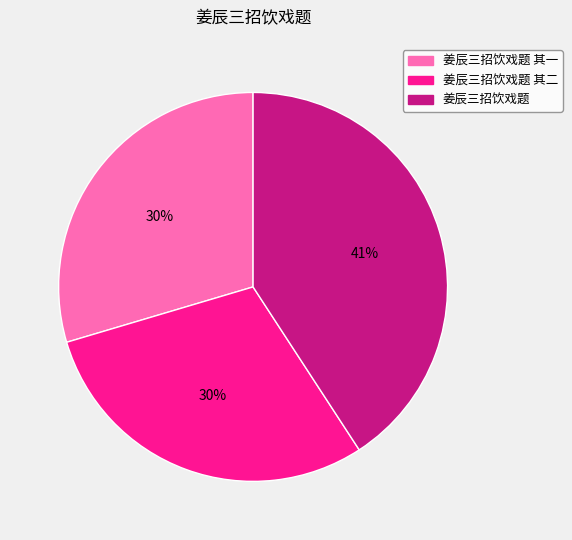

Is there a majority slice in this chart?

No